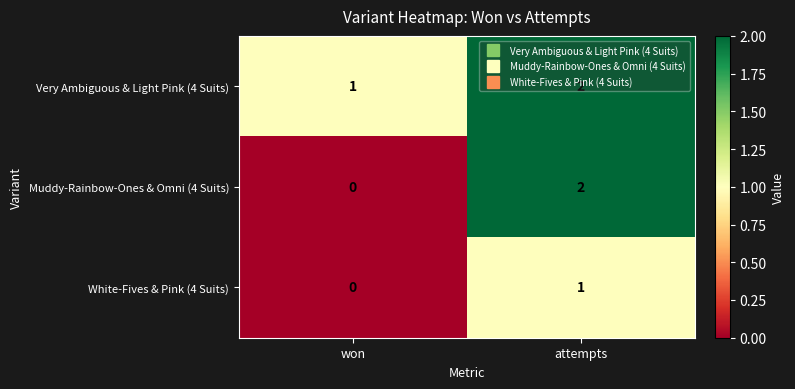

Rank the series by their average value, from highest to lowest.

Very Ambiguous & Light Pink (4 Suits), Muddy-Rainbow-Ones & Omni (4 Suits), White-Fives & Pink (4 Suits)